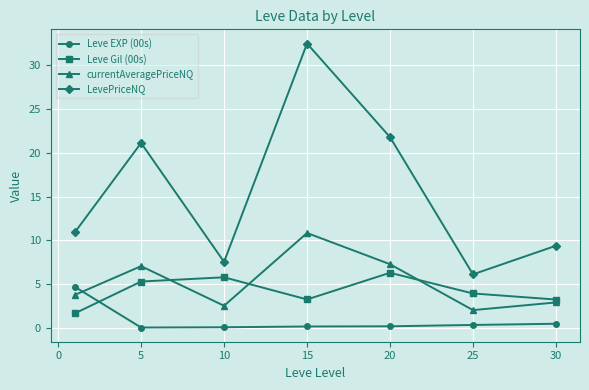

What is the difference between the maximum and minimum values in the currentAveragePriceNQ series?

8.8